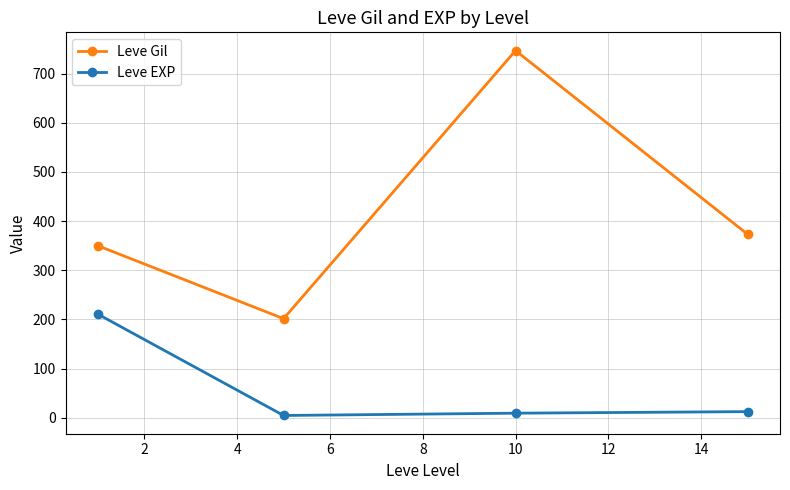

What is the average value of the Leve EXP series?

59.4